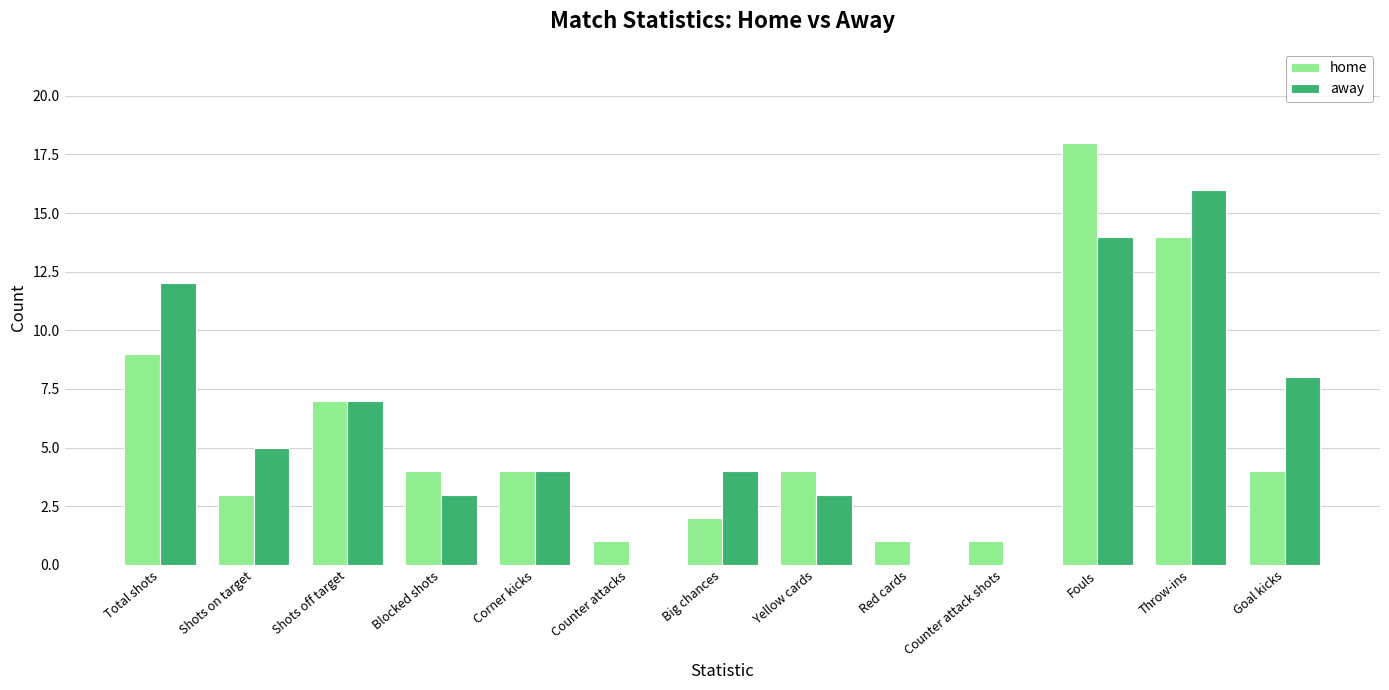

How many groups of bars are there?

13